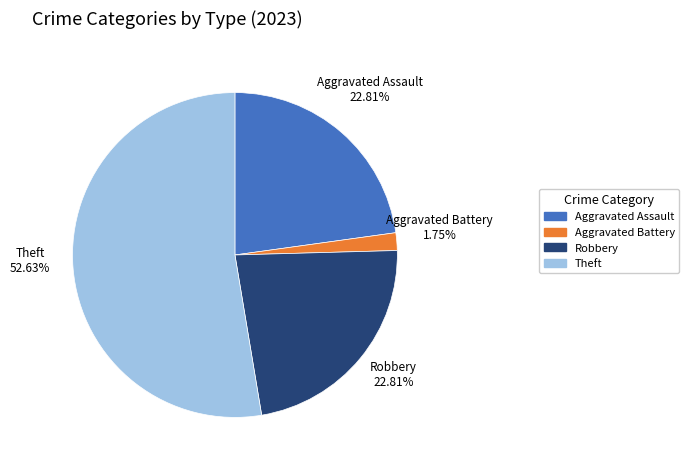

Which category has the smallest portion of the pie?

Aggravated Battery